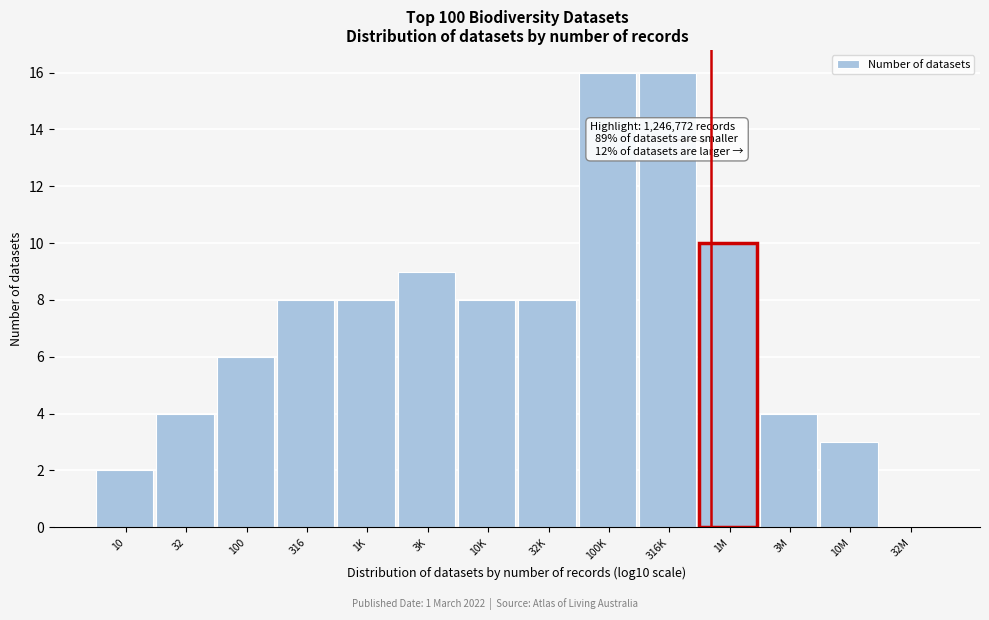

Reading left to right, extract all data points from this chart.

10=2	32=4	100=6	316=8	1K=8	3K=9	10K=8	32K=8	100K=16	316K=16	1M=10	3M=4	10M=3	32M=0